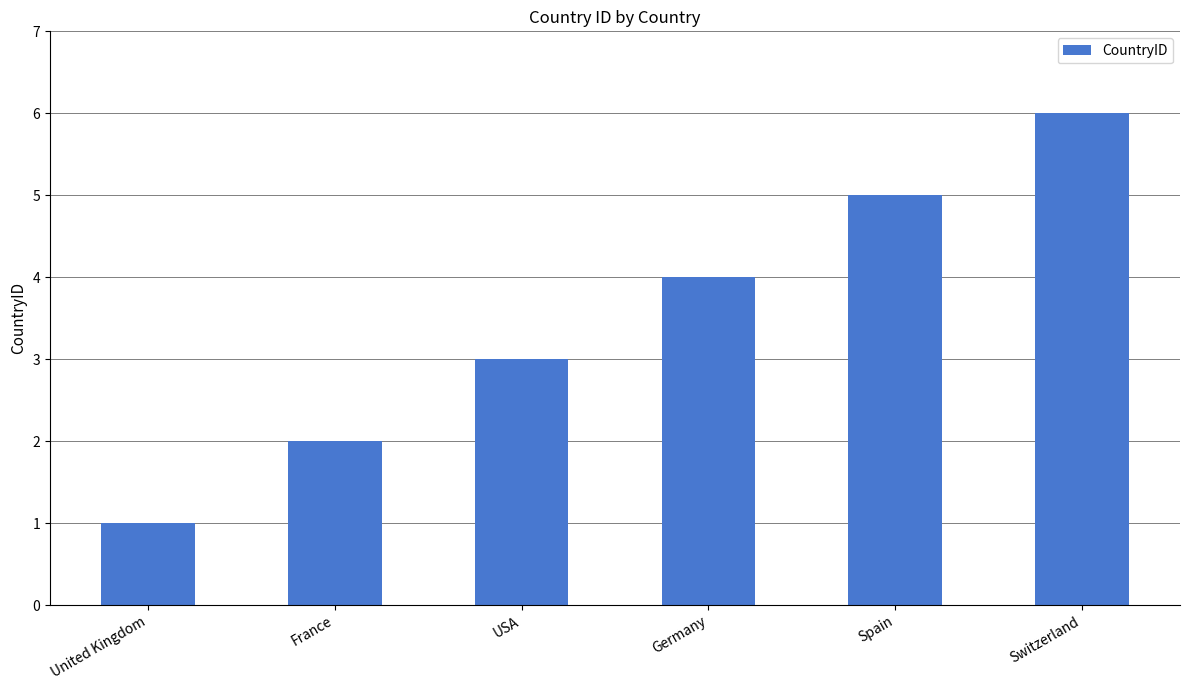

Reading right to left, list all the values displayed in this chart.

6	5	4	3	2	1